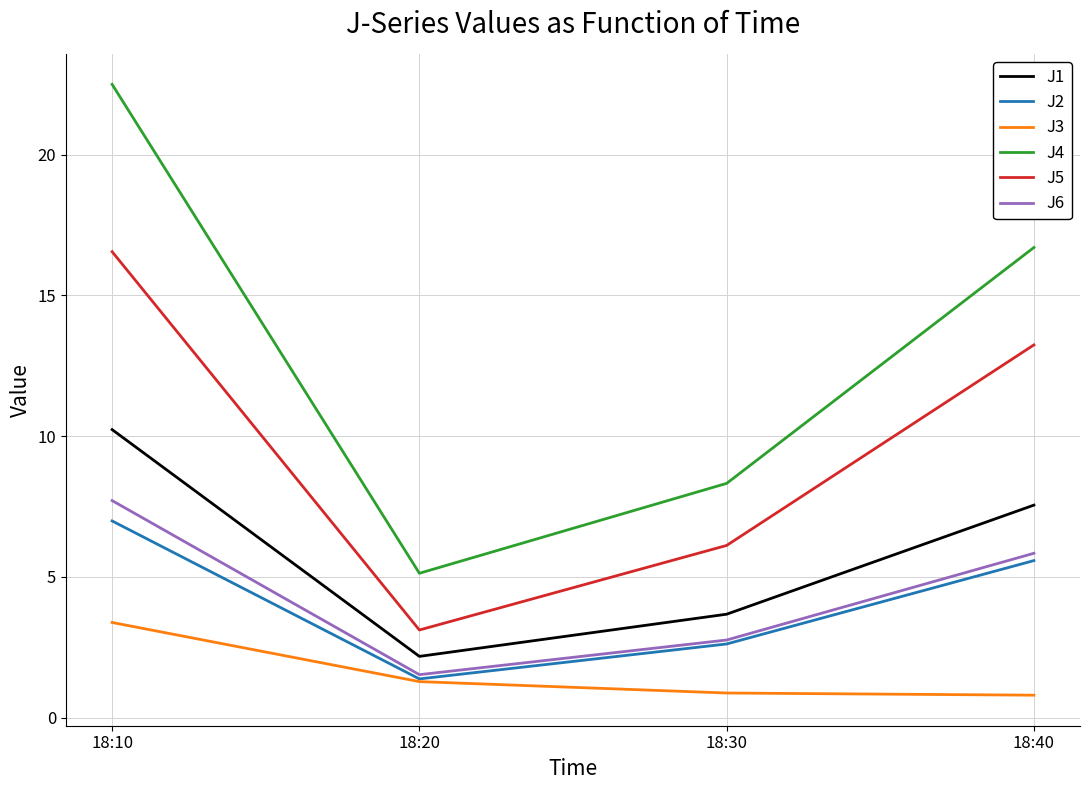

How many lines are shown in the chart?

6